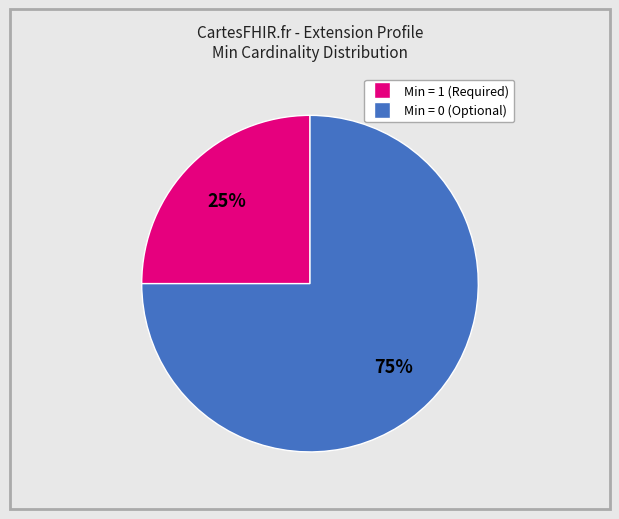

To the nearest percent, what is the average slice percentage?

50%